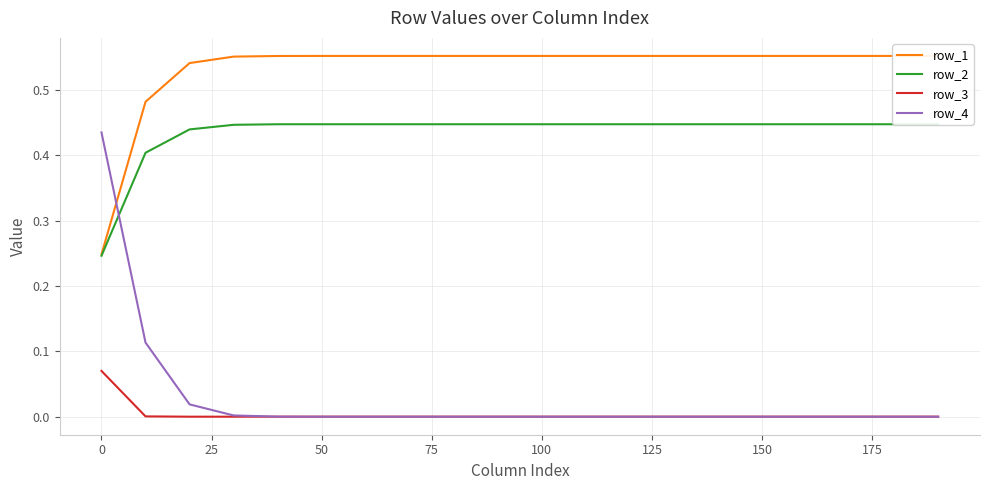

What is the average value of the row_1 series?

0.5